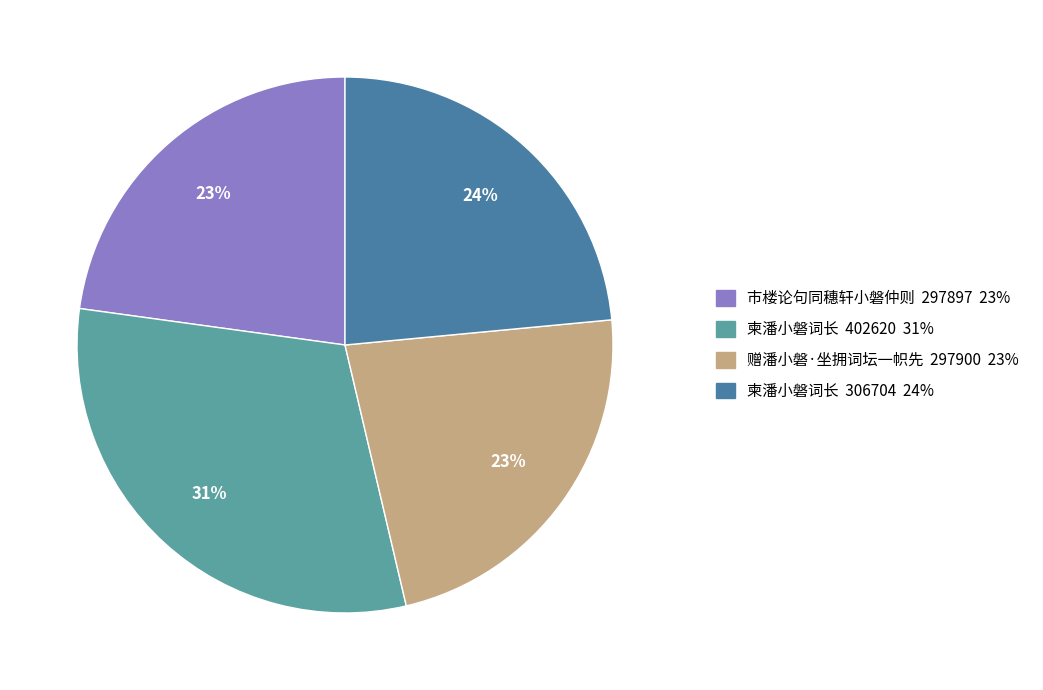

To the nearest percent, what is the average slice percentage?

25%